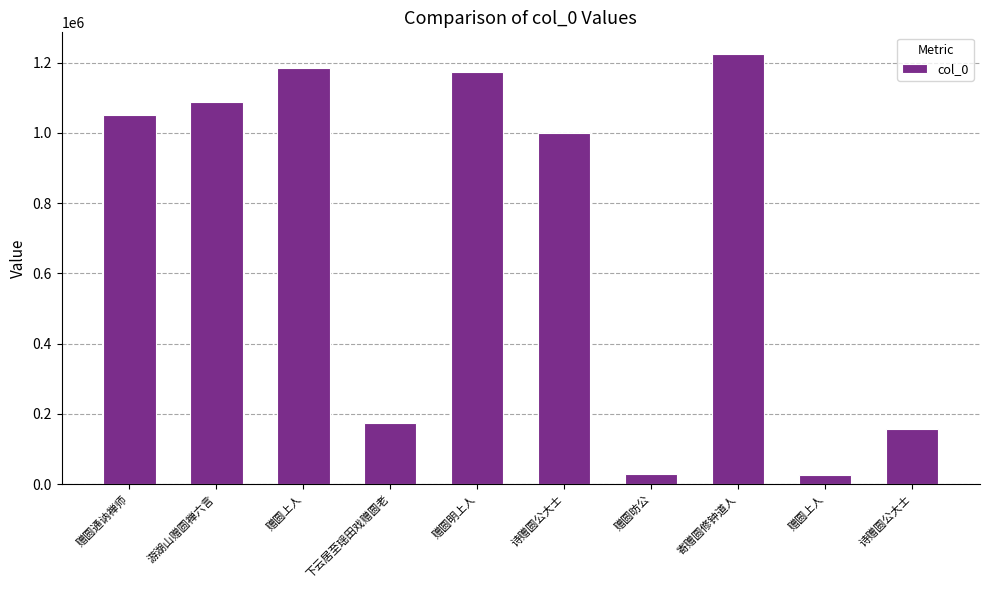

How many series are shown in this chart?

1